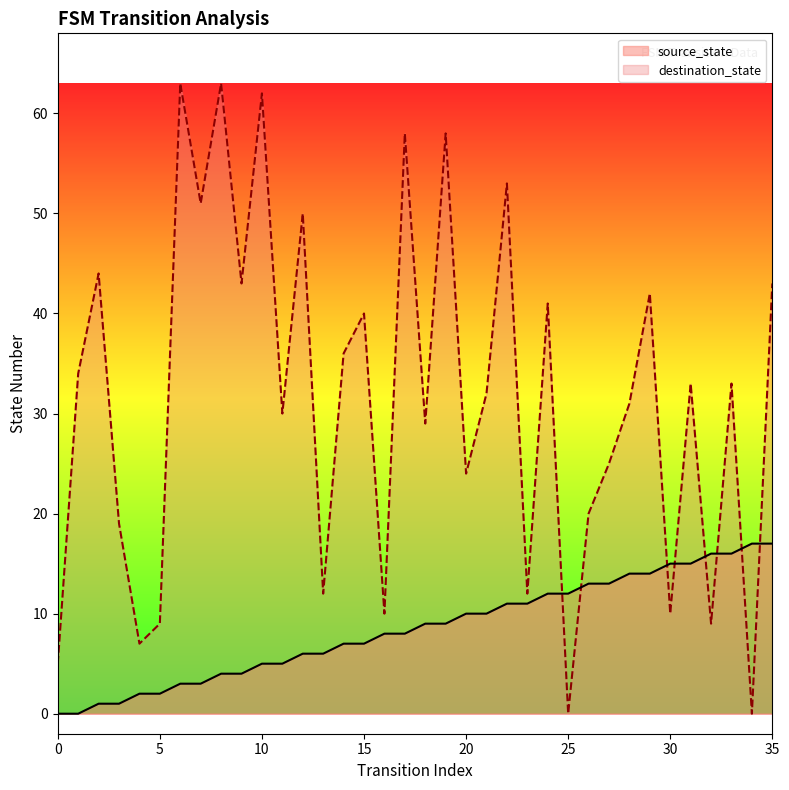

What is the sum of all destination_state values?

1131